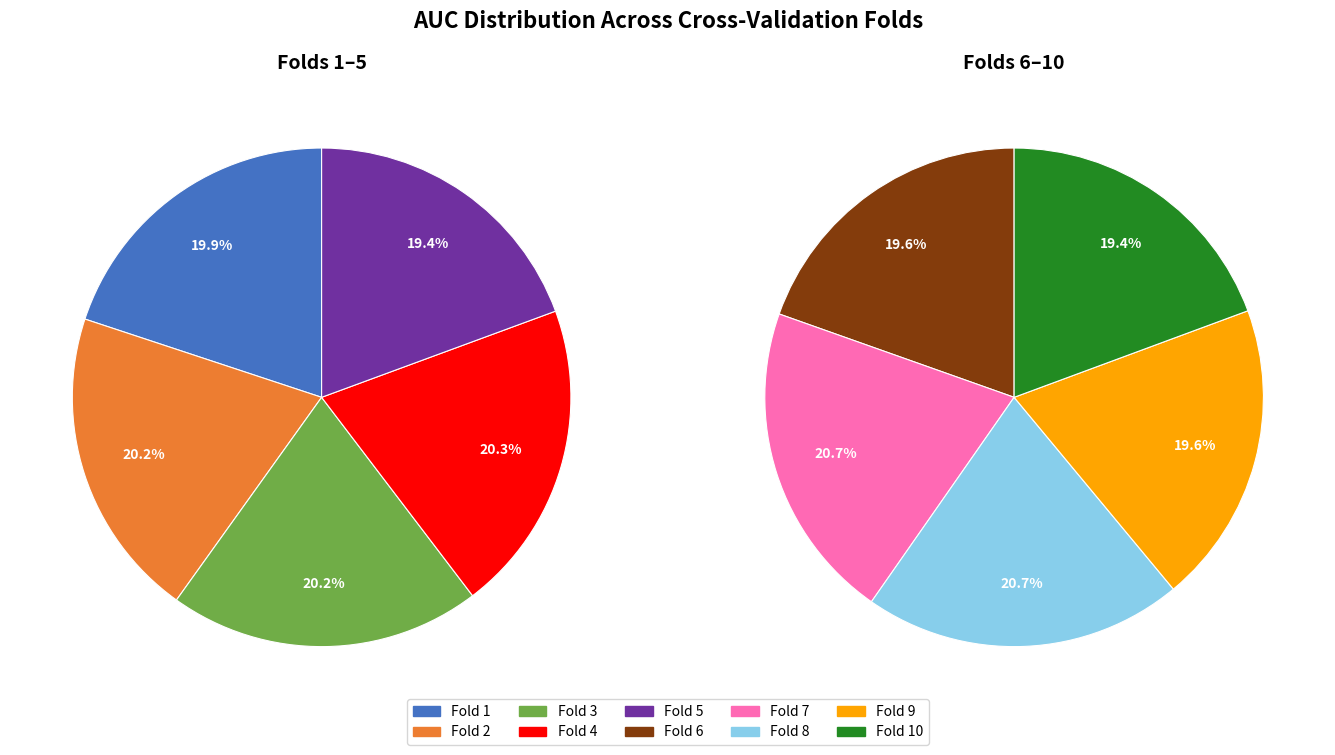

Which slice is the smallest?

Fold 10